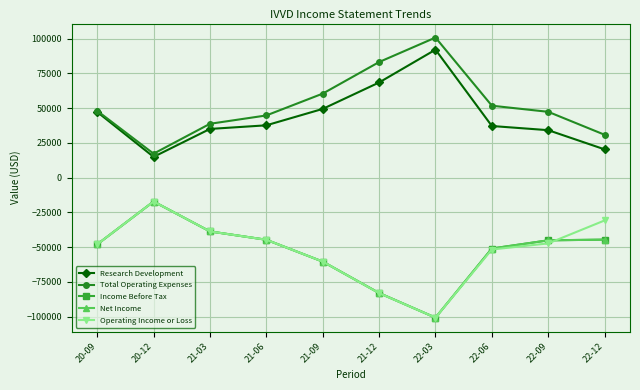

Is this an area chart (filled region under the line)?

No